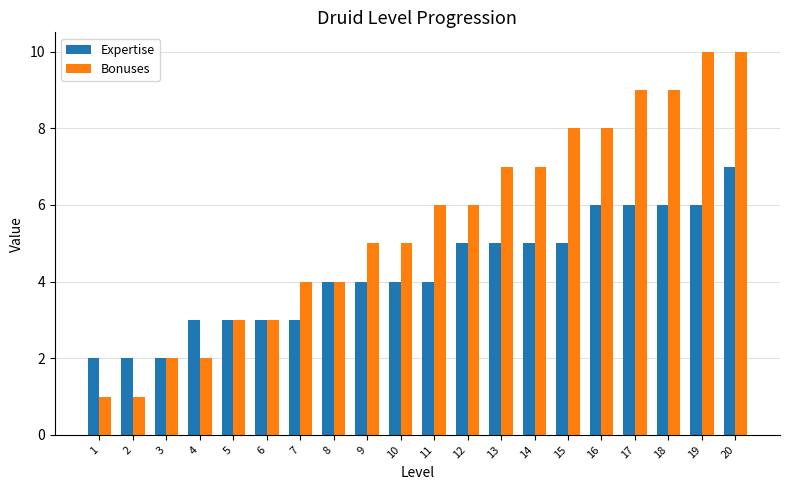

Which series has the largest total across all categories?

Bonuses